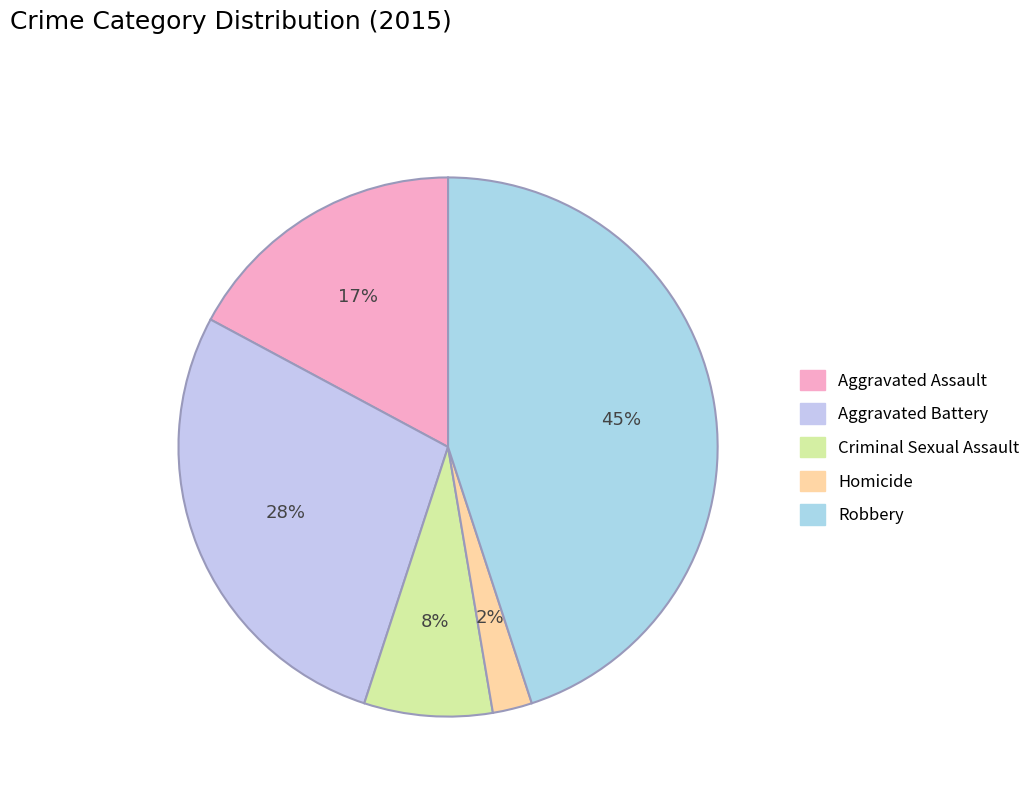

To the nearest percent, what portion does Robbery represent?

45%